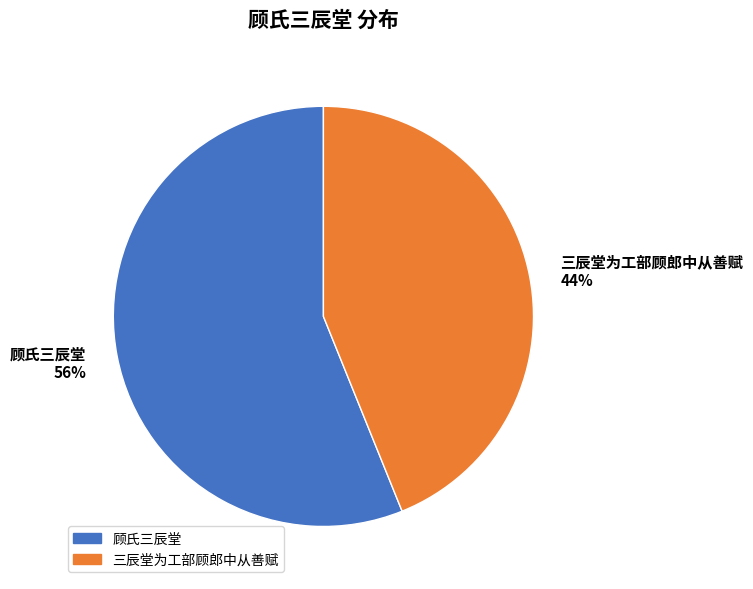

To the nearest percent, what is the difference between the largest and smallest slice percentages?

12%